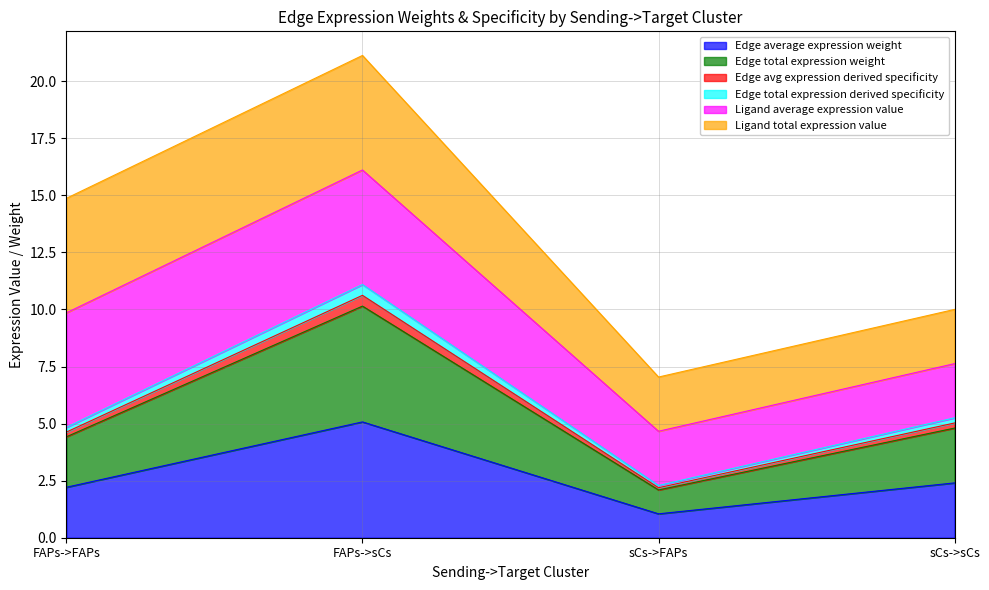

Which label corresponds to the largest value in the chart?

FAPs->sCs